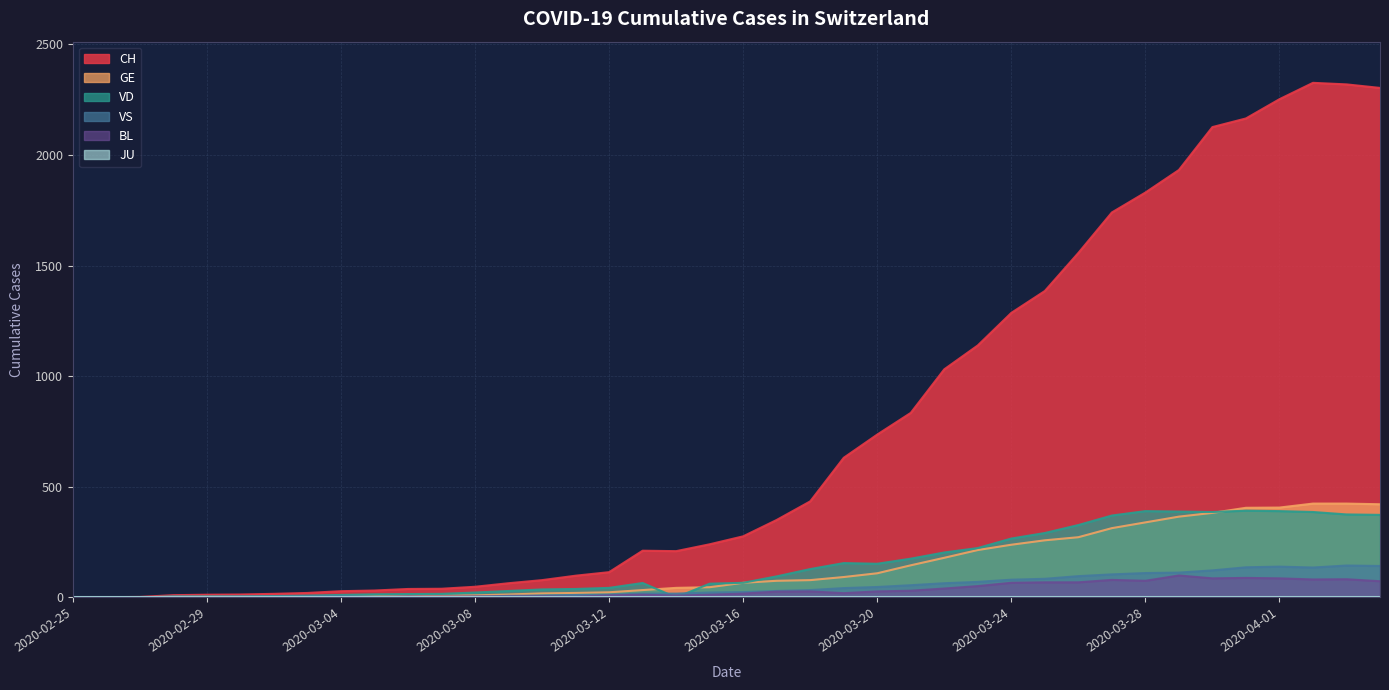

How many data points in VD are less than 66?

20